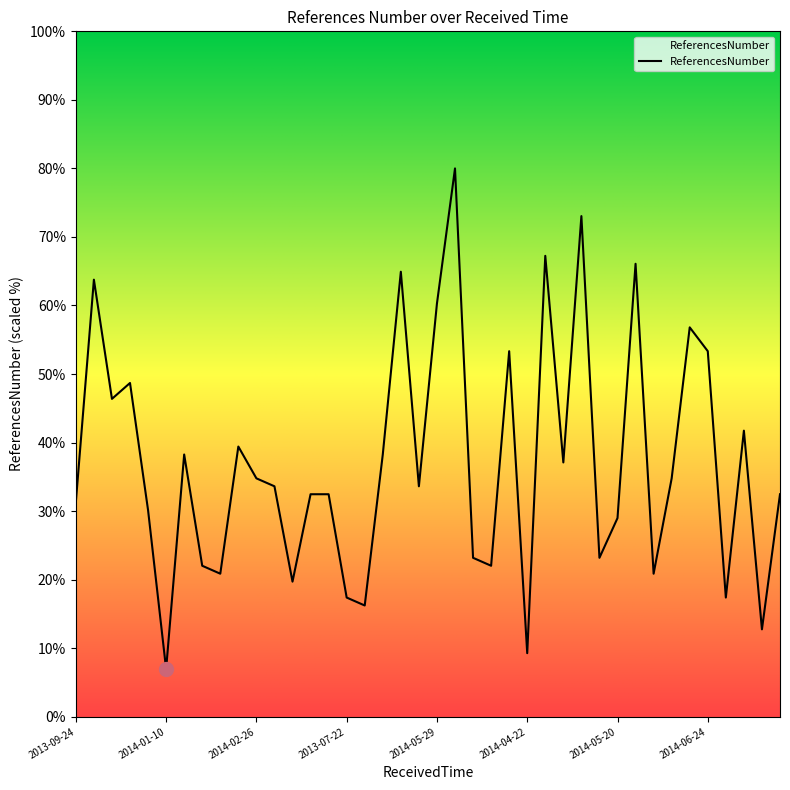

What is the change in value from 2014-04-10 to 2014-08-11?

+4.6